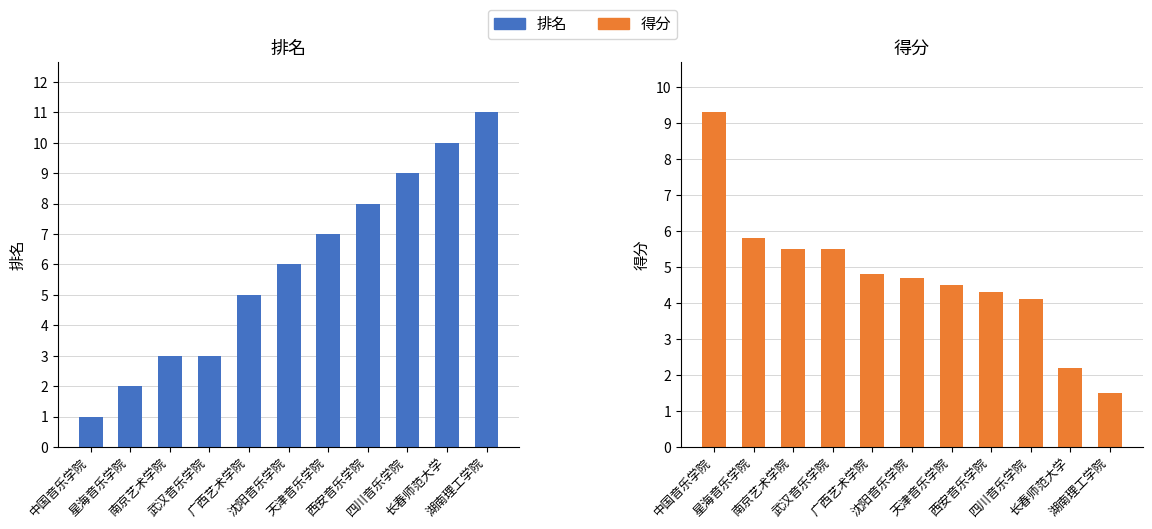

Reading right to left, what are all the values shown in this chart?

排名: 湖南理工学院=11.0	长春师范大学=10.0	四川音乐学院=9.0	西安音乐学院=8.0	天津音乐学院=7.0	沈阳音乐学院=6.0	广西艺术学院=5.0	武汉音乐学院=3.0	南京艺术学院=3.0	星海音乐学院=2.0	中国音乐学院=1.0
得分: 湖南理工学院=1.5	长春师范大学=2.2	四川音乐学院=4.1	西安音乐学院=4.3	天津音乐学院=4.5	沈阳音乐学院=4.7	广西艺术学院=4.8	武汉音乐学院=5.5	南京艺术学院=5.5	星海音乐学院=5.8	中国音乐学院=9.3